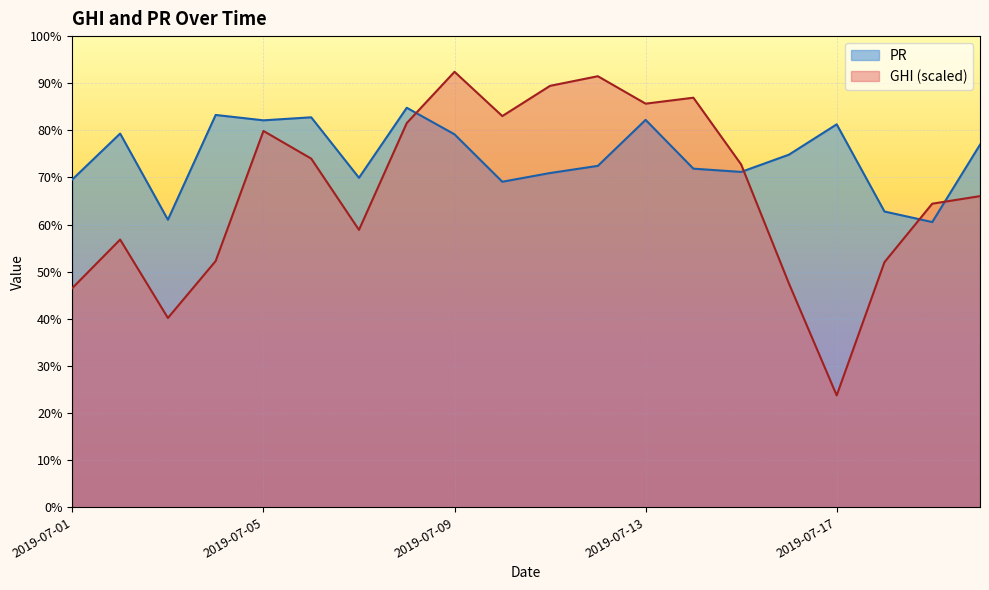

Rank the series by their average value, from highest to lowest.

PR, GHI (scaled)